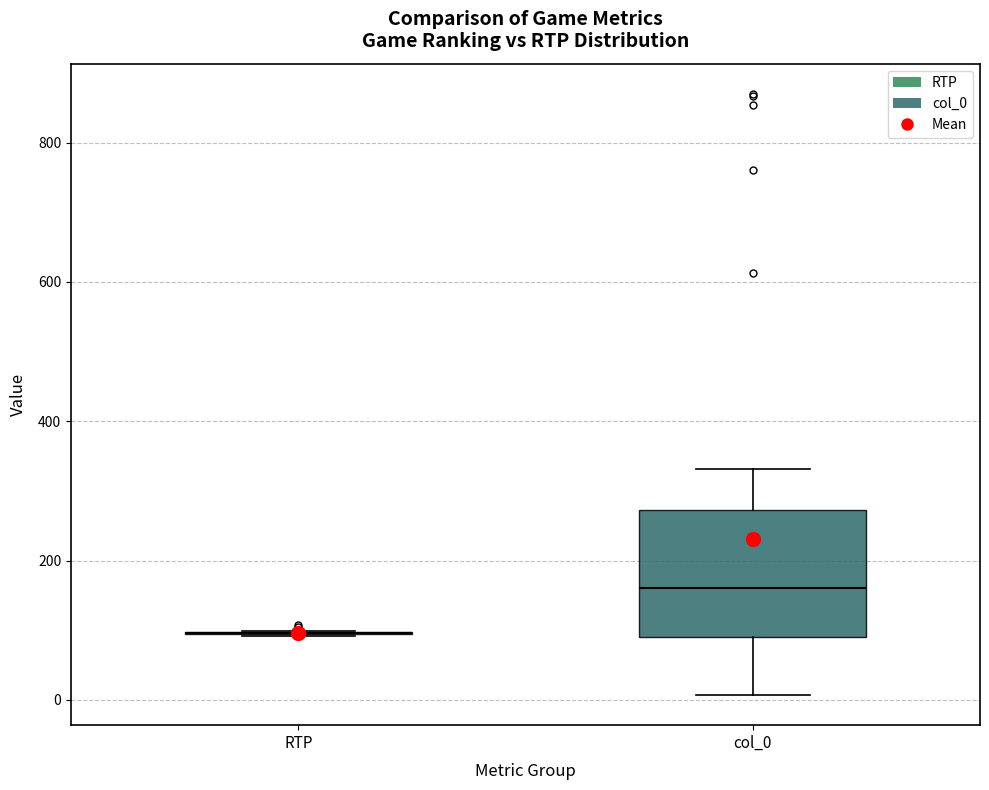

Reading left to right, read every box against the y-axis: the position of its median line, the range the box covers, and the ends of its whiskers. The values are not printed on the chart, so give them approximately, as read against the axis.

RTP: box collapsed to a line at 100, whiskers 100 to 100
col_0: median 160, box 100 to 280, whiskers 0 to 340